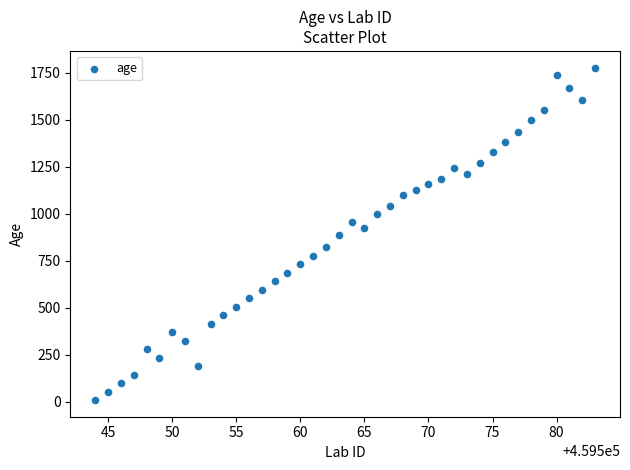

What is the range of X values (max minus min)?

39